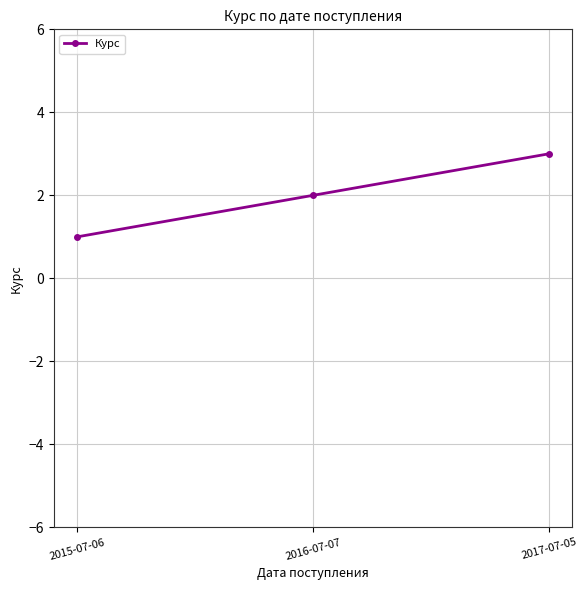

Rank the categories by value from highest to lowest.

2017-07-05, 2016-07-07, 2015-07-06